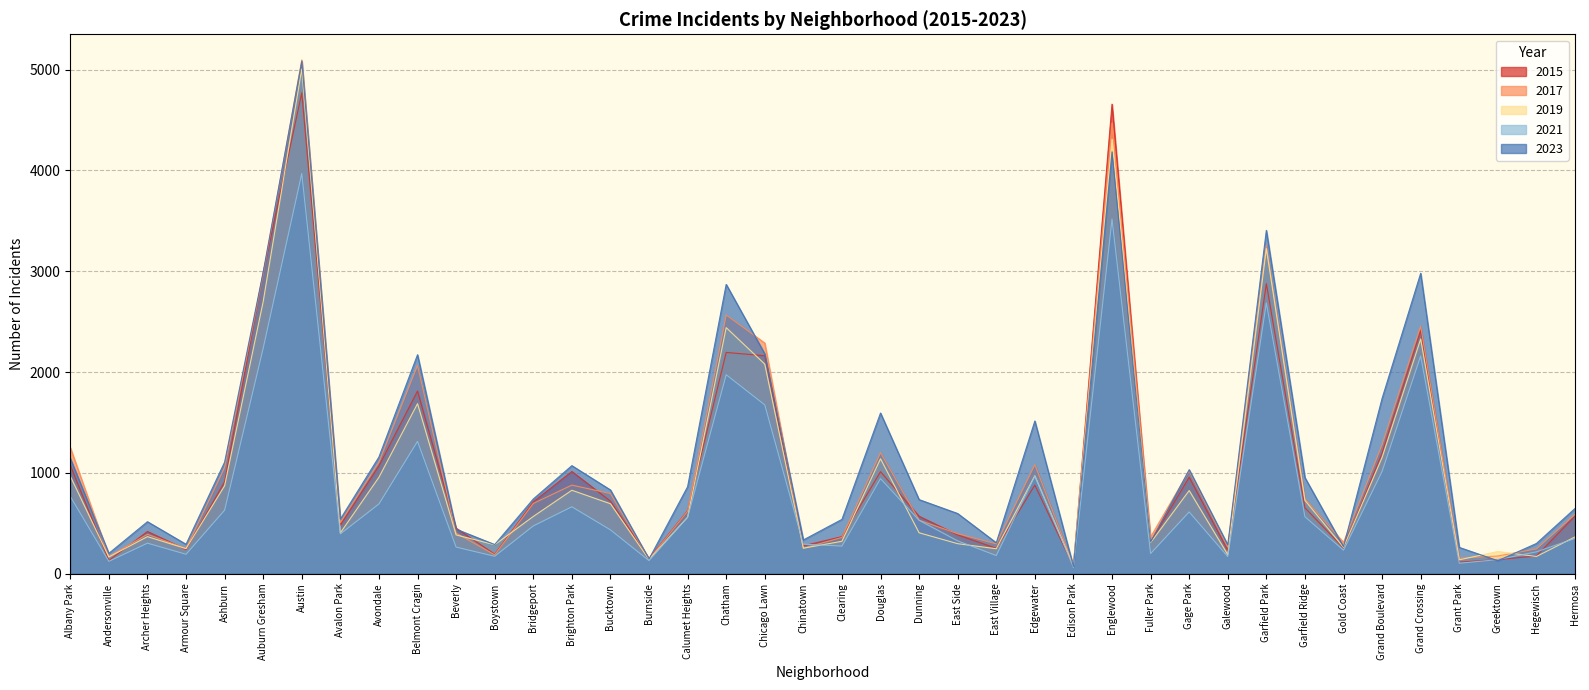

Which series ends up on top after the final intersection of 2023 and 2017?

2023